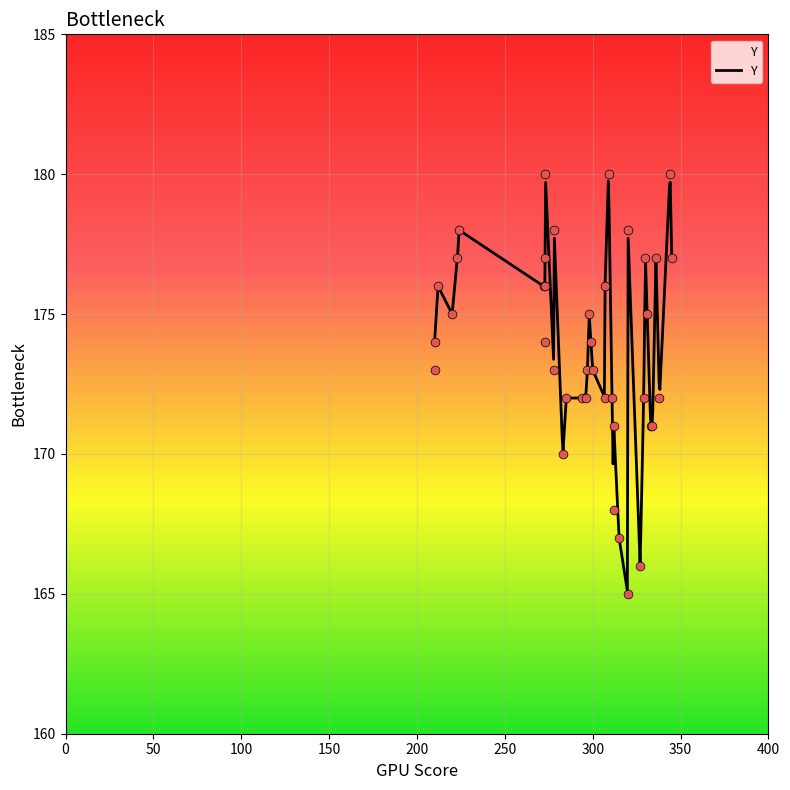

What is the minimum value for Y?

165.1